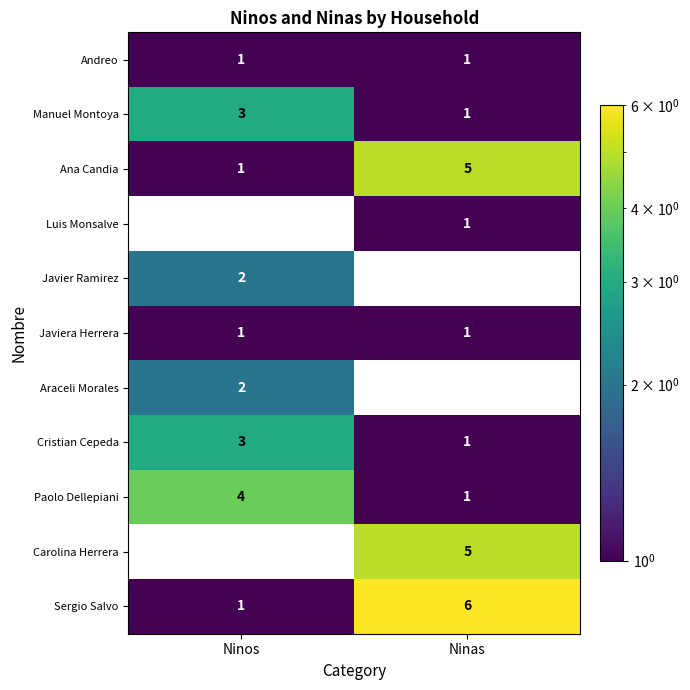

What is the difference between the highest and lowest values at Ninas?

5.0